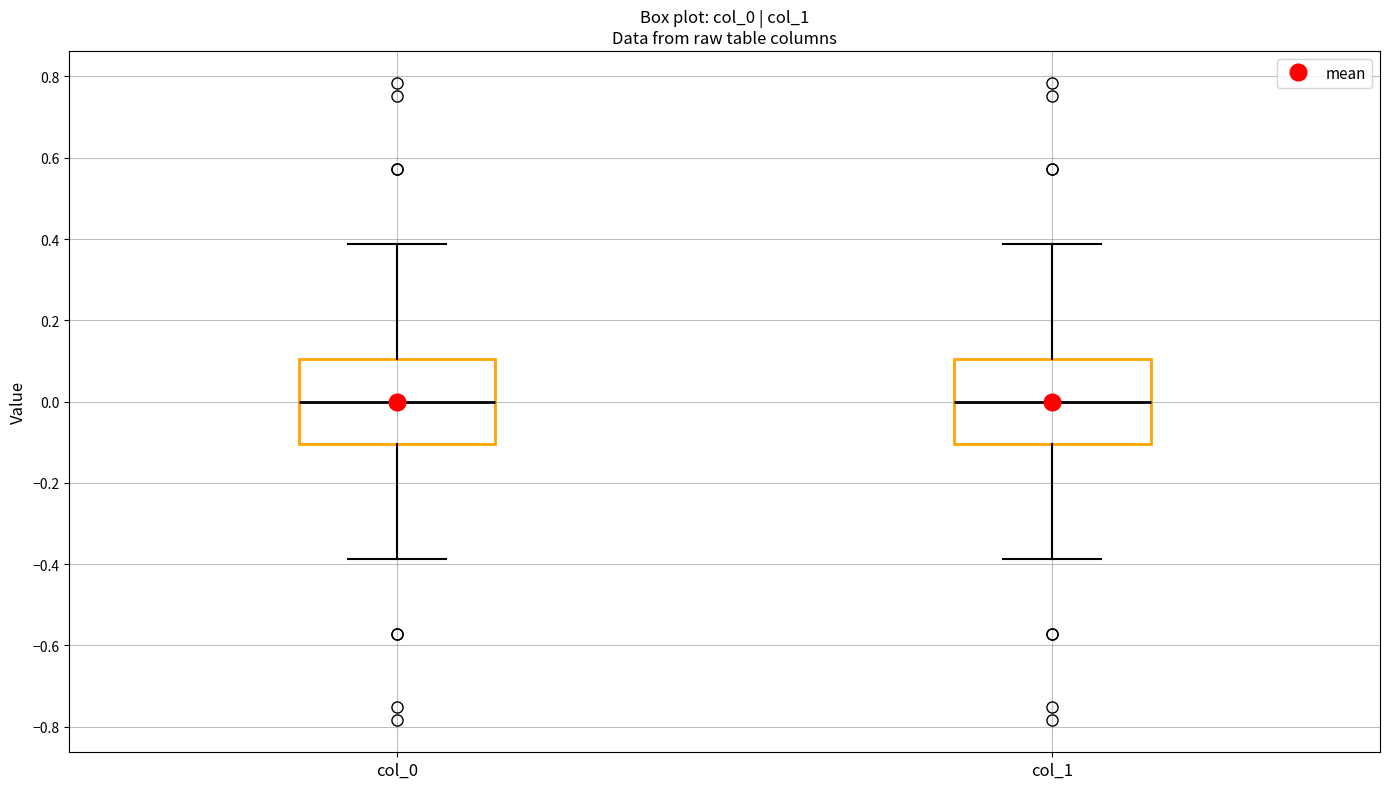

Reading left to right, read every box against the y-axis: the position of its median line, the range the box covers, and the ends of its whiskers. The values are not printed on the chart, so give them approximately, as read against the axis.

col_0: median 0.00, box -0.10 to 0.10, whiskers -0.38 to 0.38
col_1: median 0.00, box -0.10 to 0.10, whiskers -0.38 to 0.38